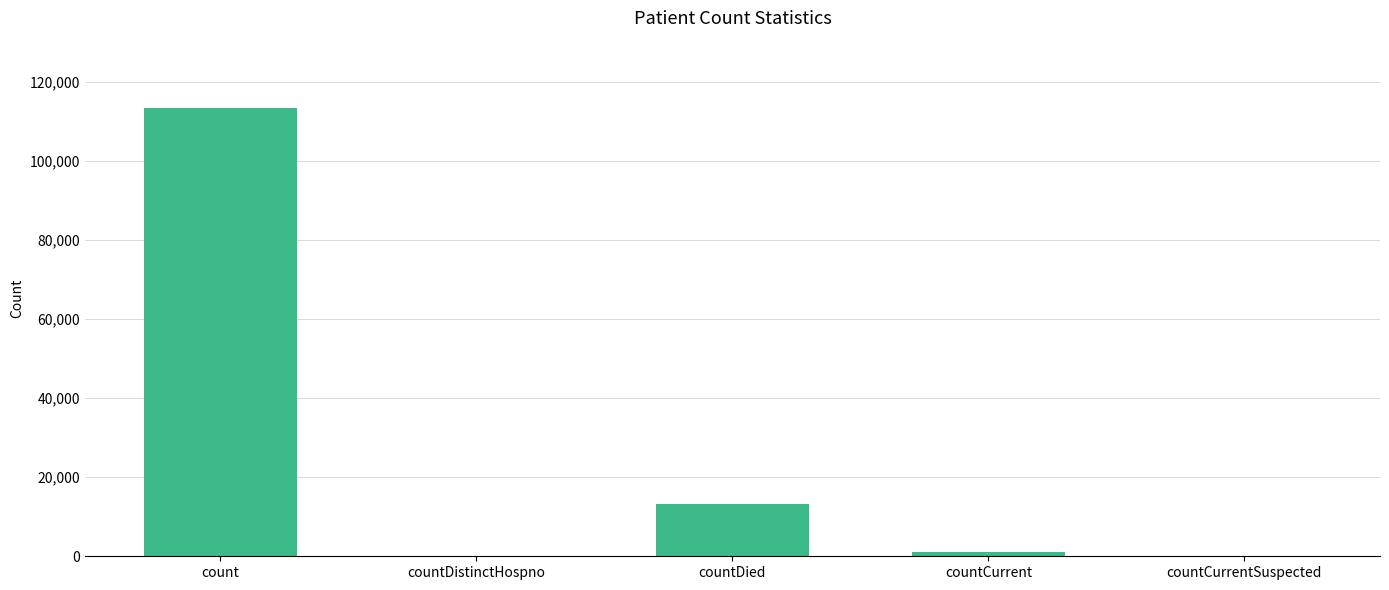

Which label corresponds to the largest value in the chart?

count